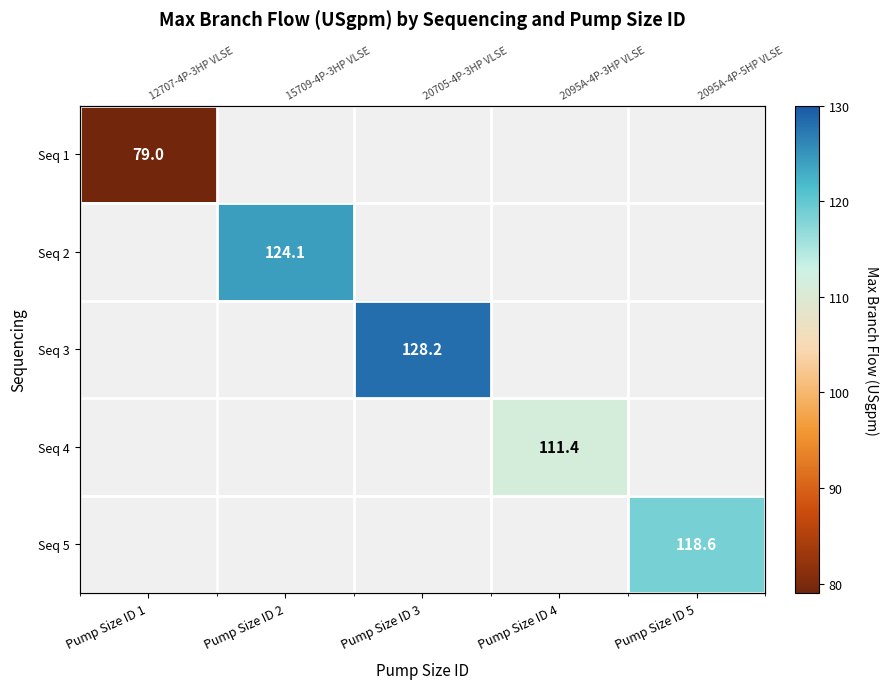

The value of Seq 3 at Pump Size ID 3 is 128.2. True or false?

True